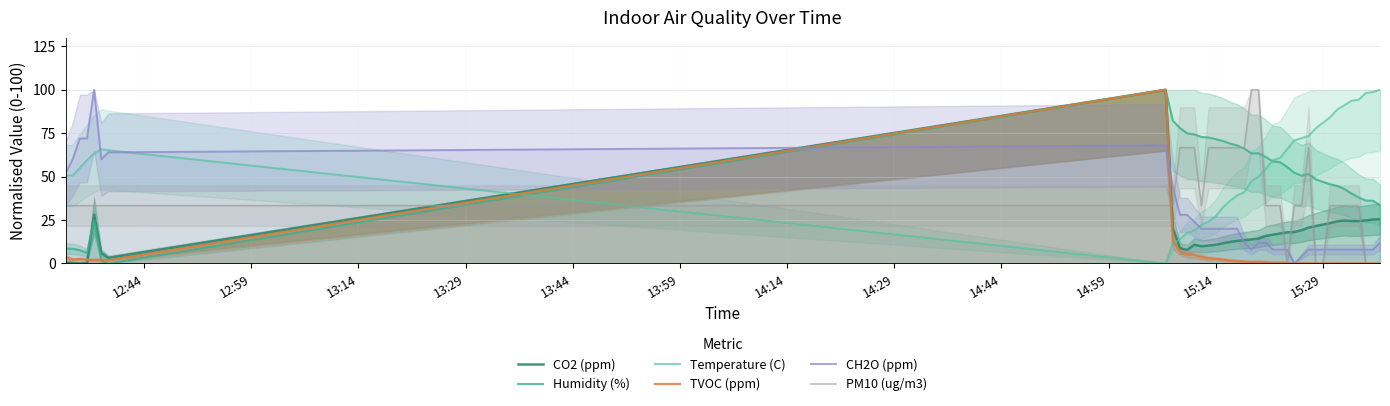

What is the average value of the Temperature (C) series?

56.7